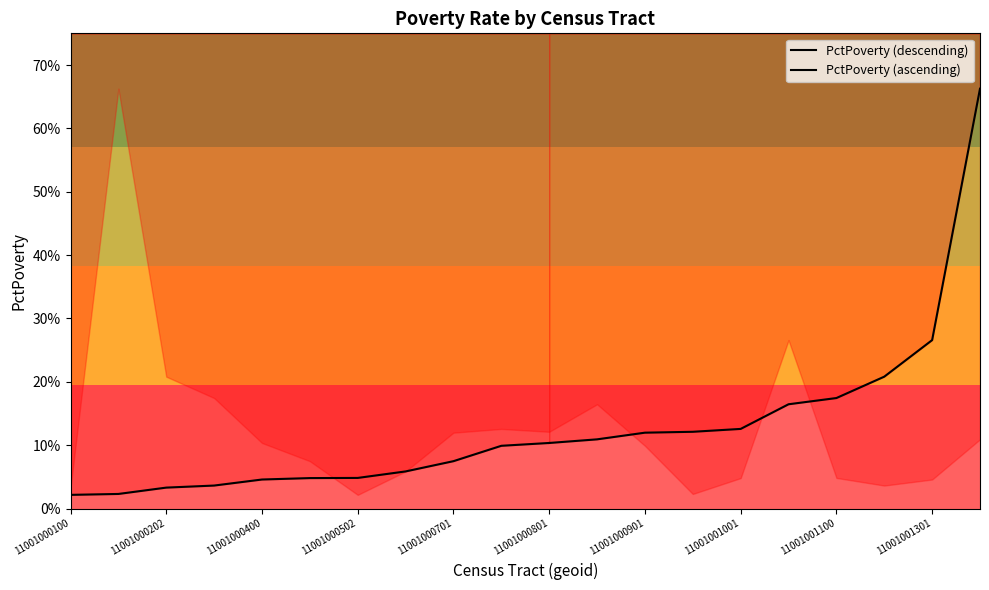

Rank the categories by value from lowest to highest.

11001000502, 11001000902, 11001000100, 11001001200, 11001001301, 11001001001, 11001001100, 11001000600, 11001000501, 11001000901, 11001000400, 11001001302, 11001000701, 11001000801, 11001000702, 11001000802, 11001000300, 11001000202, 11001001002, 11001000201